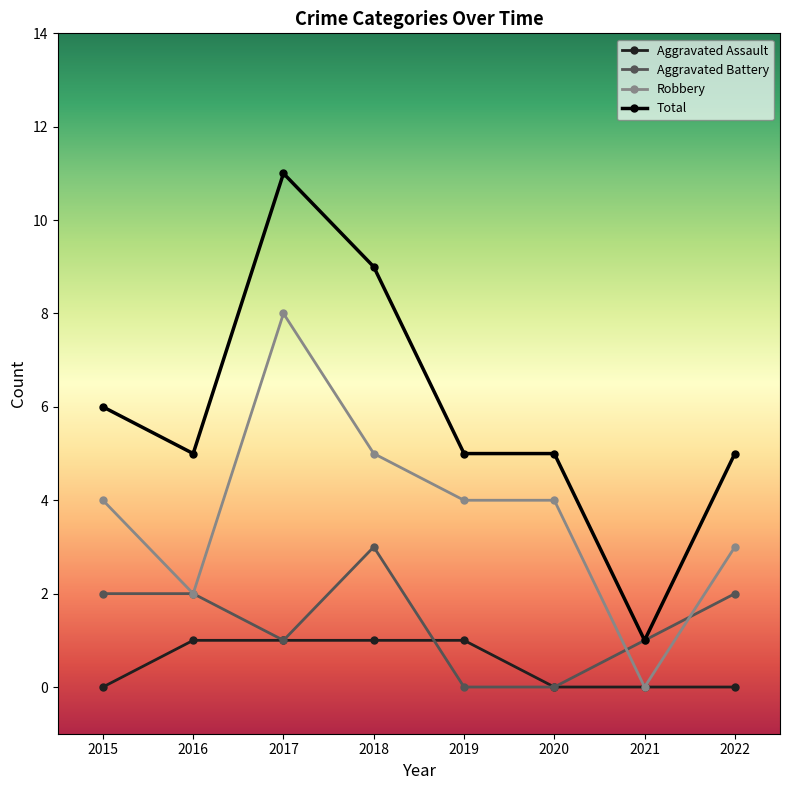

At how many categories does at least one series exceed 3?

7